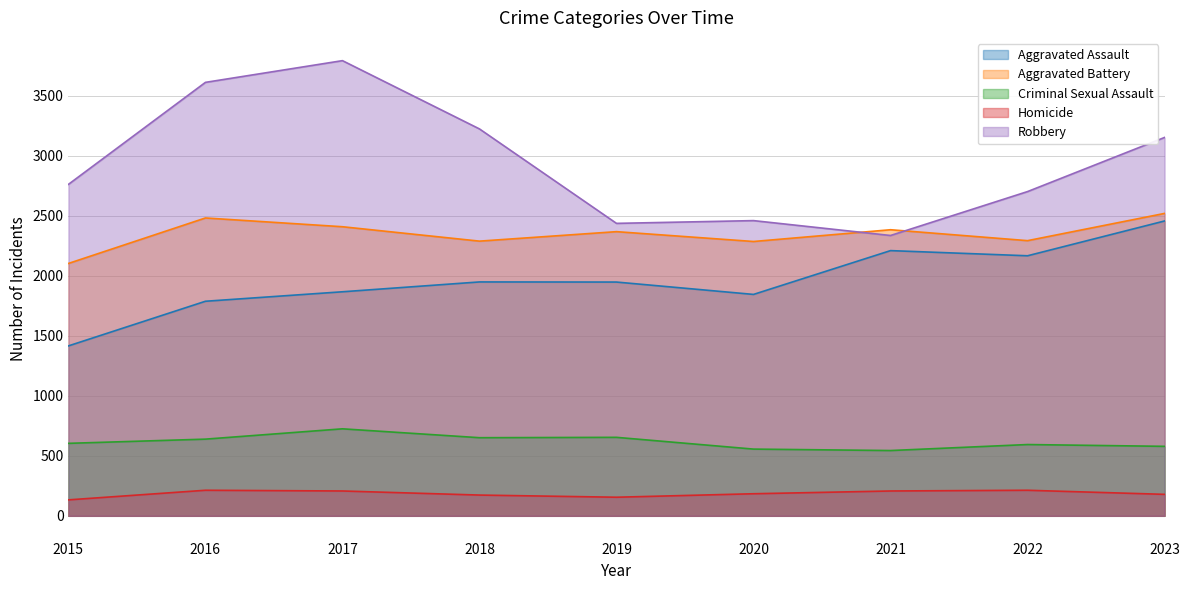

Which series has the largest total across all categories?

Robbery